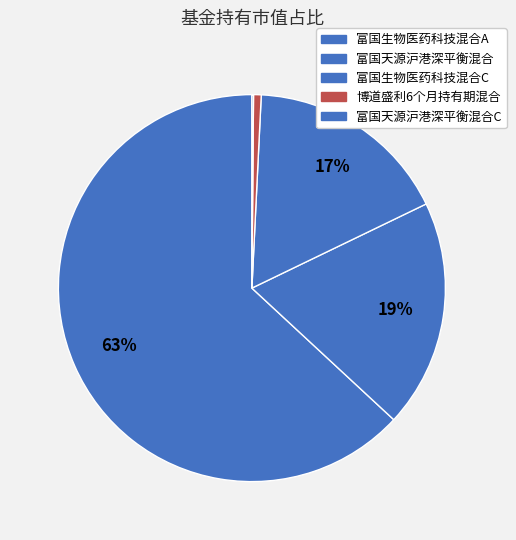

Rank the categories by value from lowest to highest.

富国天源沪港深平衡混合C, 博道盛利6个月持有期混合, 富国生物医药科技混合C, 富国天源沪港深平衡混合, 富国生物医药科技混合A